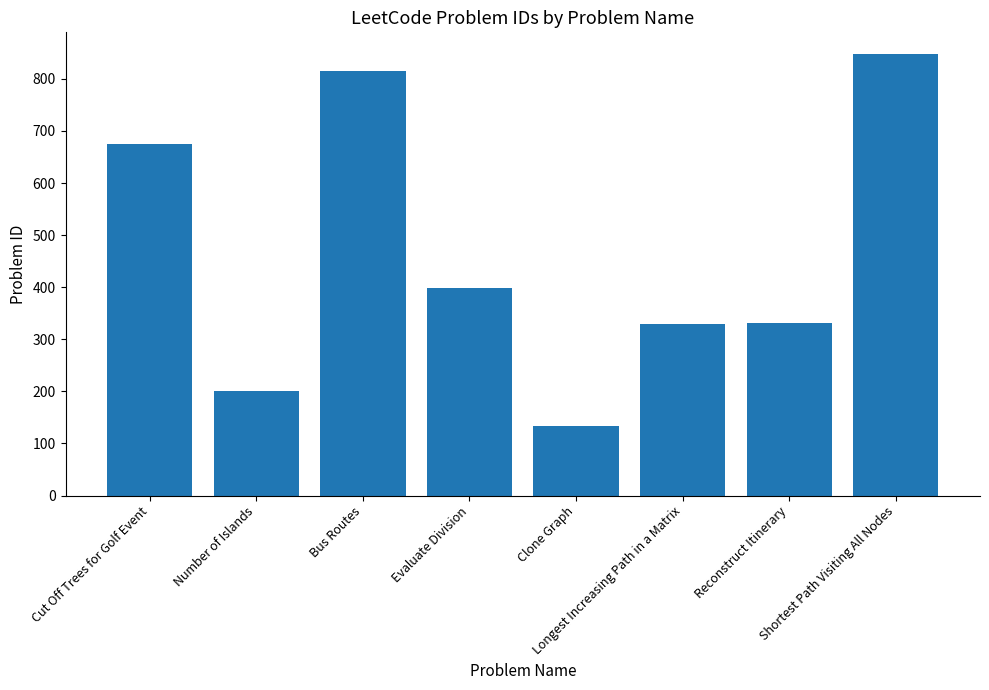

What is the difference between the second highest and second lowest values?

615